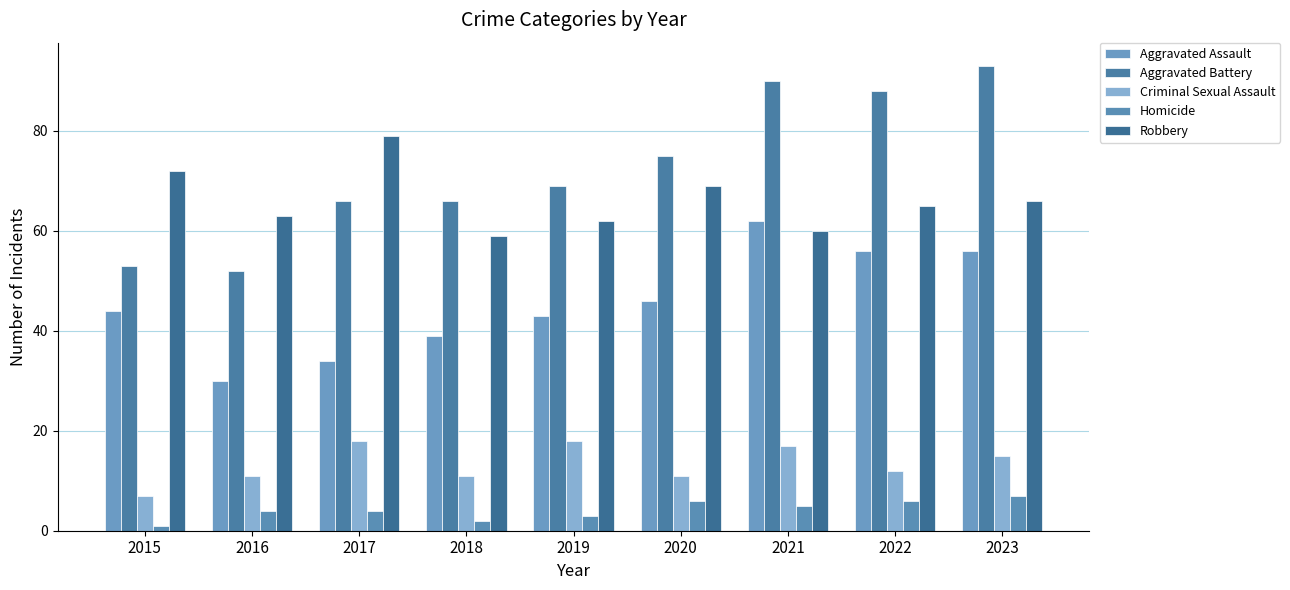

At which label does Criminal Sexual Assault reach its peak?

2017